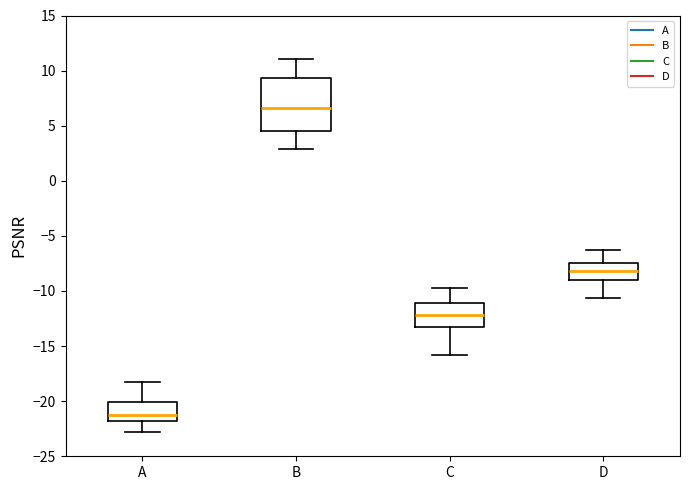

Reading left to right, transcribe this box plot: for each box, give where its median line is, the range the box spans, and where its two whiskers end, as read against the y-axis. The values are not printed on the chart, so give them approximately, as read against the axis.

A: median -21.0, box -22.0 to -20.0, whiskers -23.0 to -18.0
B: median 6.5, box 4.5 to 9.5, whiskers 3.0 to 11.0
C: median -12.0, box -13.0 to -11.0, whiskers -16.0 to -10.0
D: median -8.0, box -9.0 to -7.5, whiskers -10.5 to -6.5